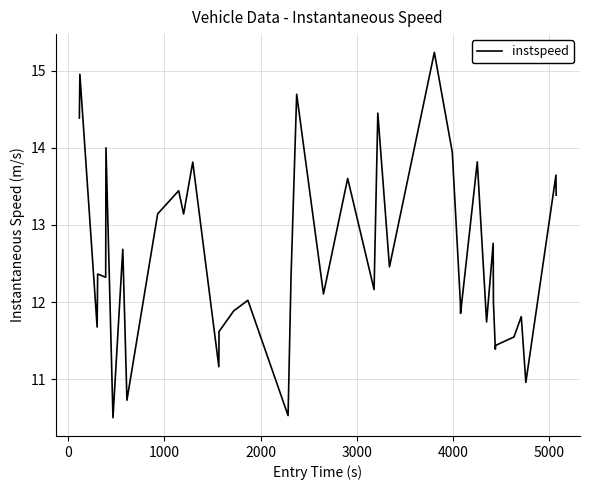

What is the minimum value shown in the chart?

10.5